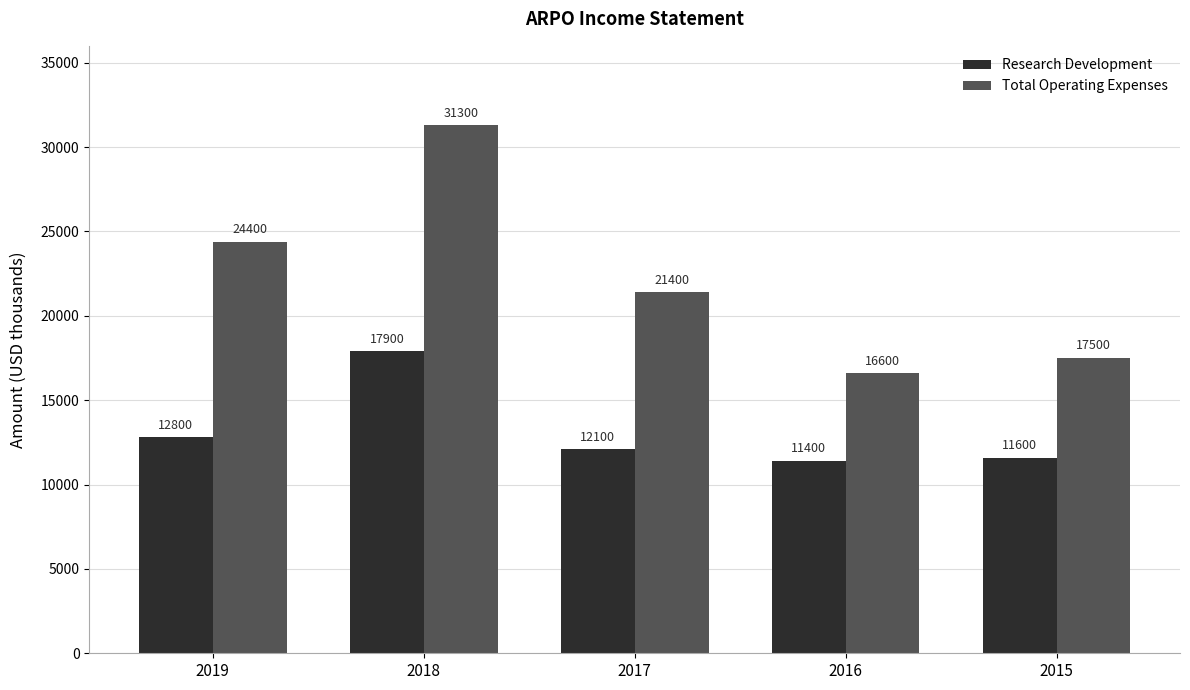

List the series in order of their peak value, highest first.

Total Operating Expenses, Research Development